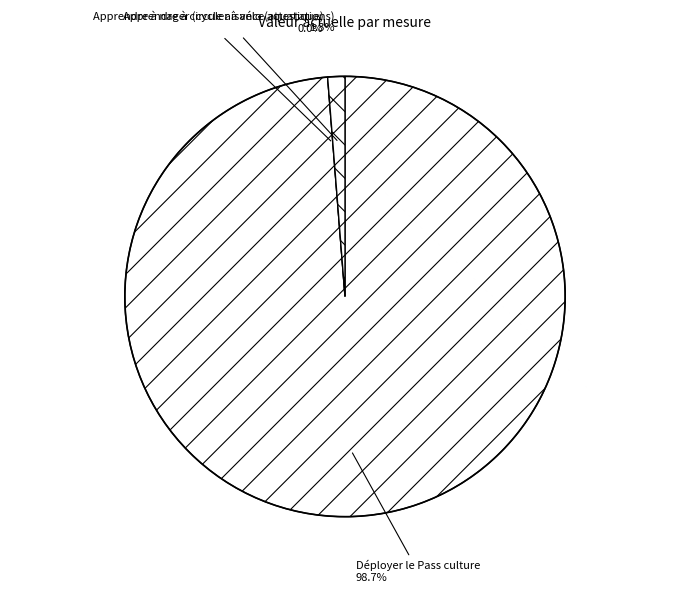

What percentage is NOT represented by Apprendre à nager (cycle aisance aquatique)?

100.0%